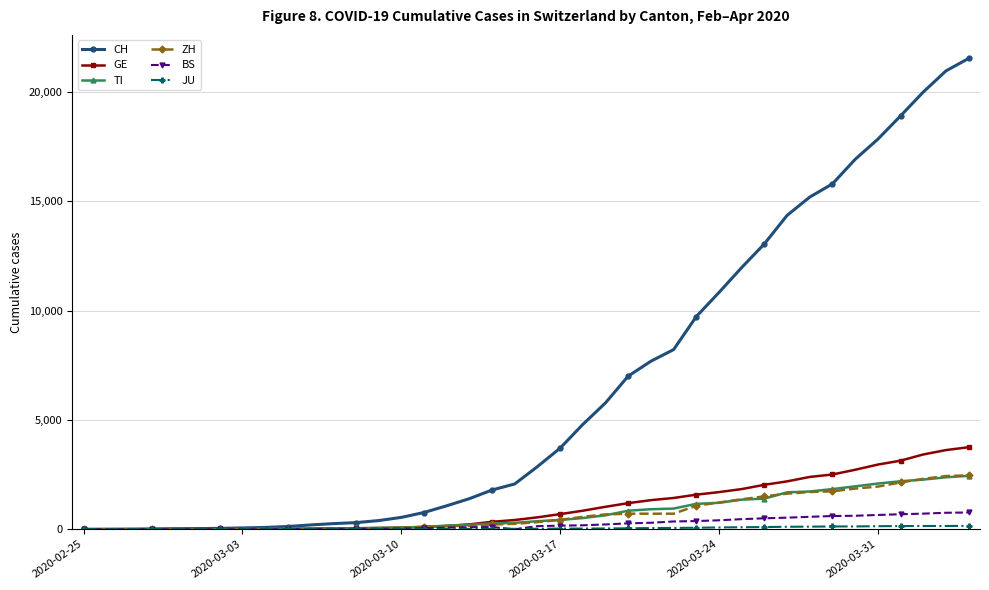

What is the greatest value displayed?

21535